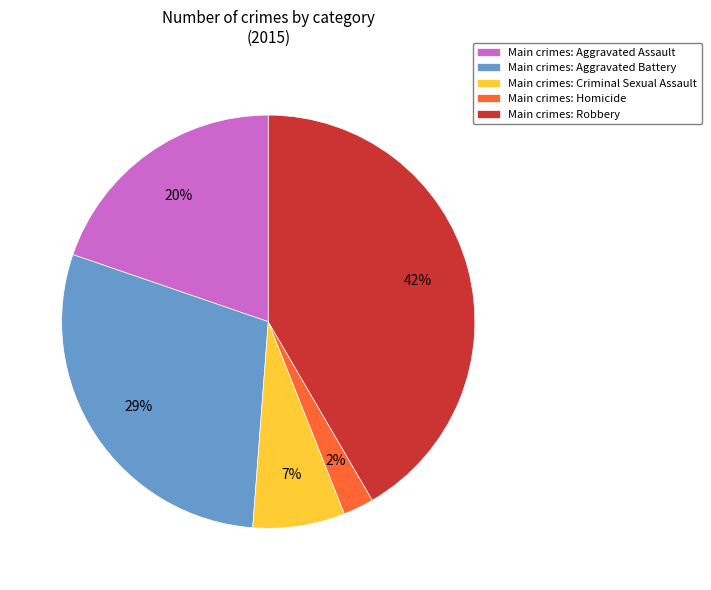

True or false: Main crimes: Aggravated Assault accounts for 20% of the total.

True